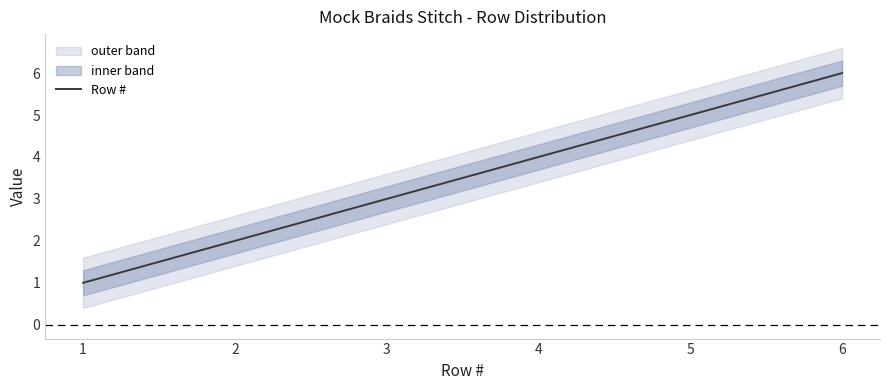

True or false: the data shows 4 at 6.

False